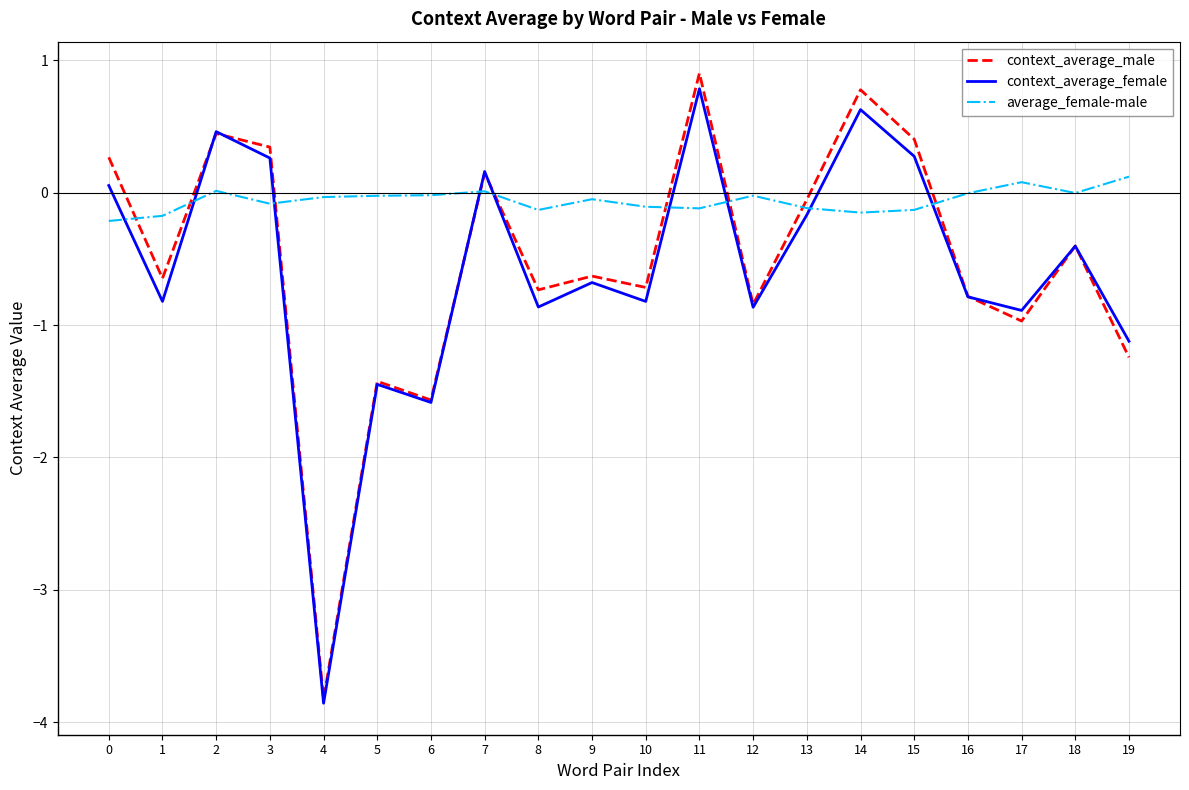

What is the total value across all series at 1?

-1.6